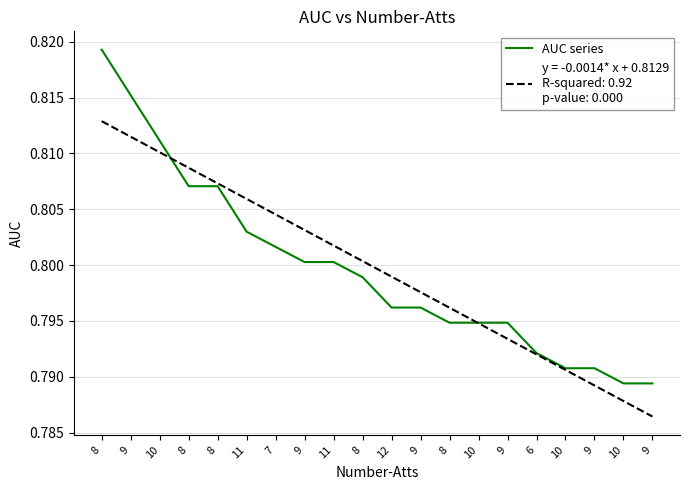

What is the smallest value displayed?

0.8